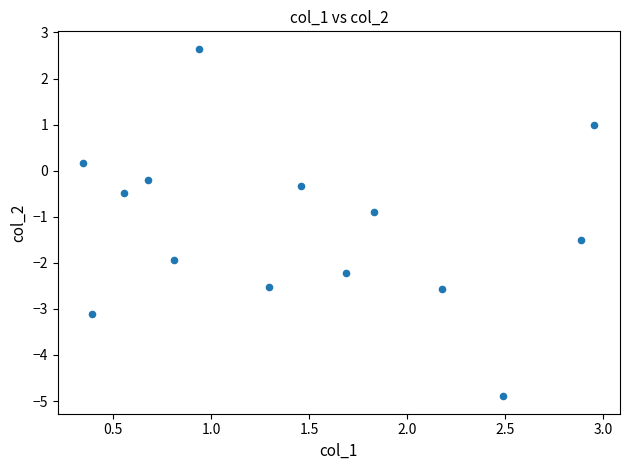

What Y value in the scatter plot is closest to -1?

-0.9